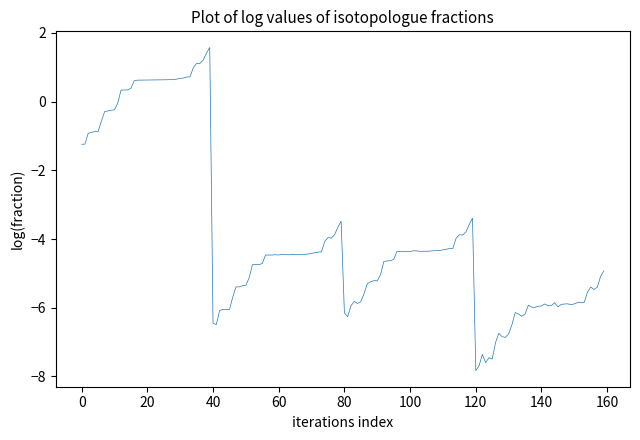

What is the maximum value shown in the chart?

1.6